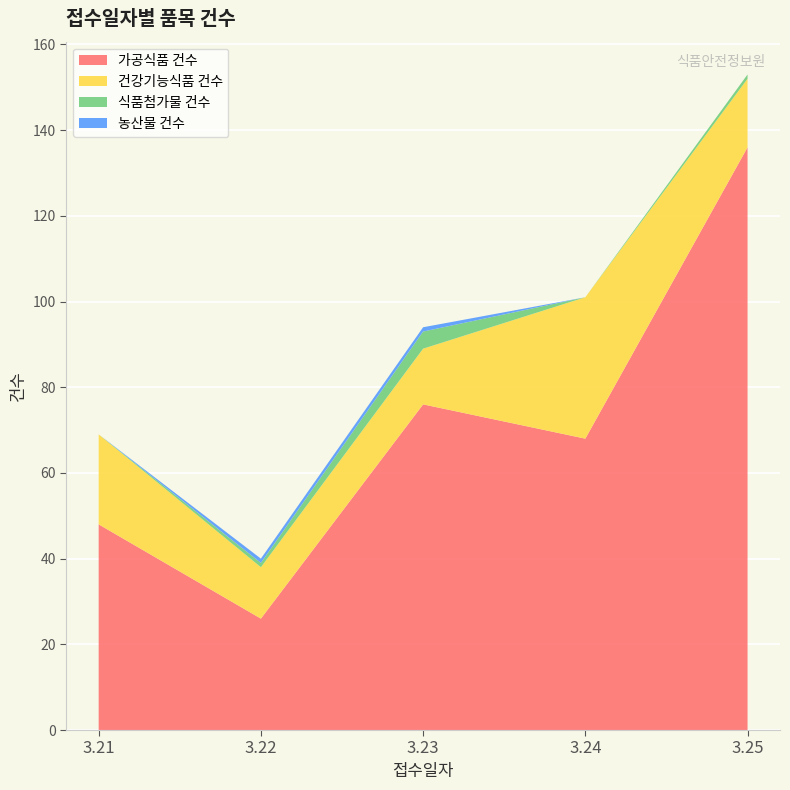

Reading right to left, transcribe all the data shown in this chart.

가공식품 건수: 3.25=136	3.24=68	3.23=76	3.22=26	3.21=48
건강기능식품 건수: 3.25=16	3.24=33	3.23=13	3.22=12	3.21=21
식품첨가물 건수: 3.25=1	3.24=0	3.23=4	3.22=1	3.21=0
농산물 건수: 3.25=0	3.24=0	3.23=1	3.22=1	3.21=0